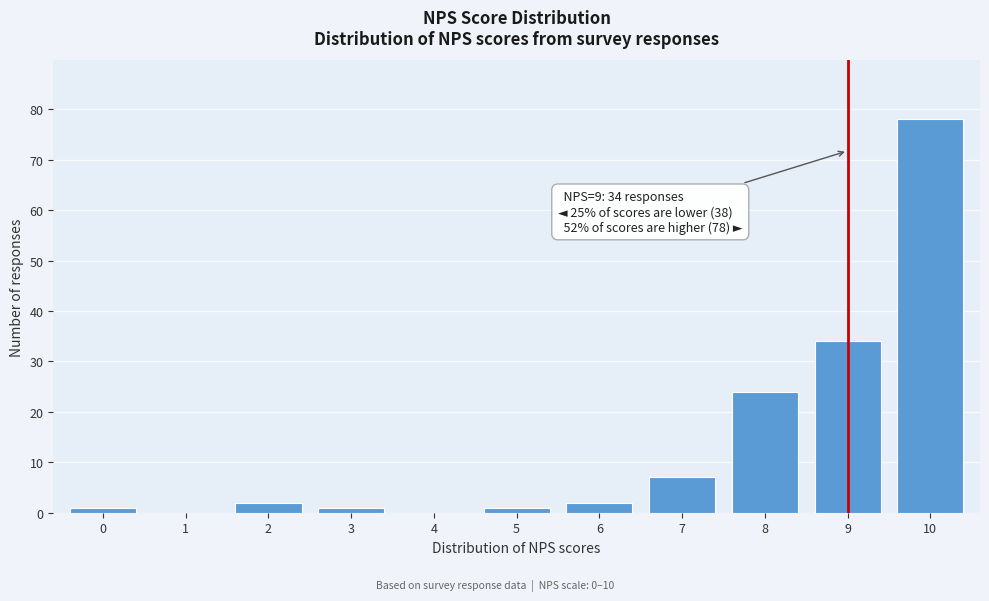

Reading left to right, transcribe all the data shown in this chart.

0=1	1=0	2=2	3=1	4=0	5=1	6=2	7=7	8=24	9=34	10=78